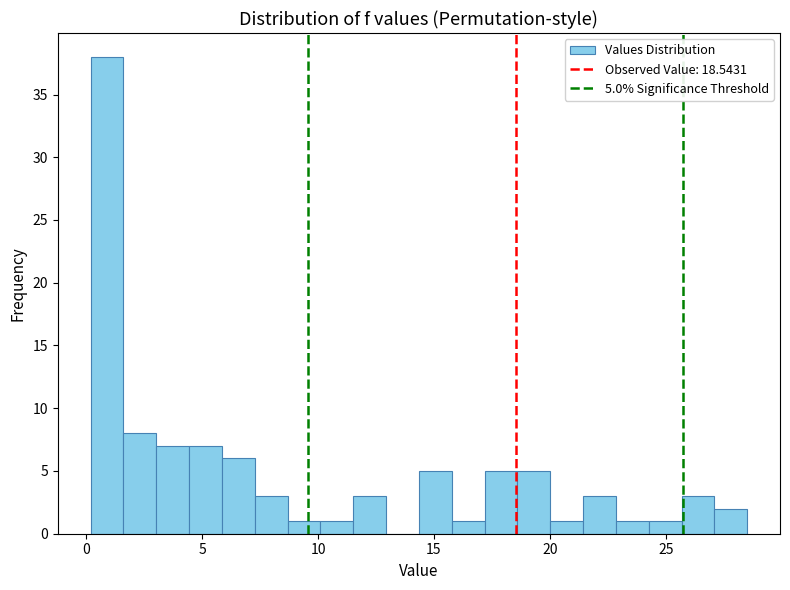

Around what value on the x-axis is the tallest bar? Give the approximate position of its centre, as read against the axis.

1.0